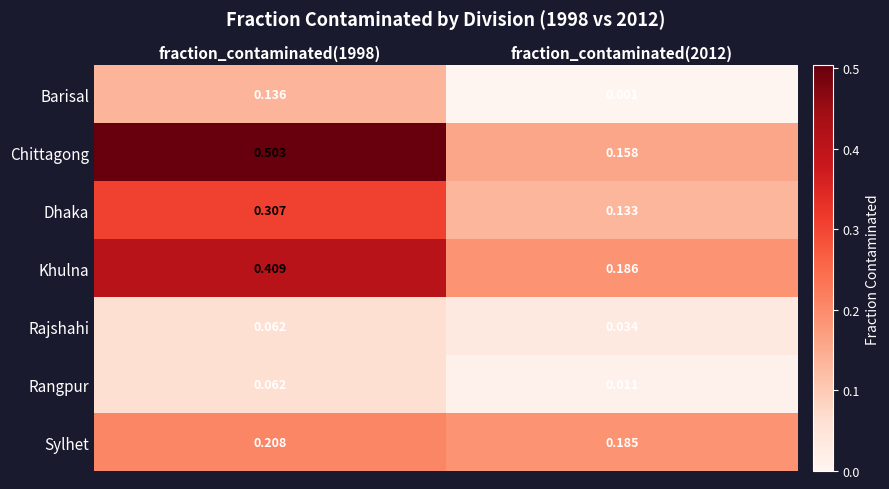

Which series has the largest total across all categories?

Chittagong